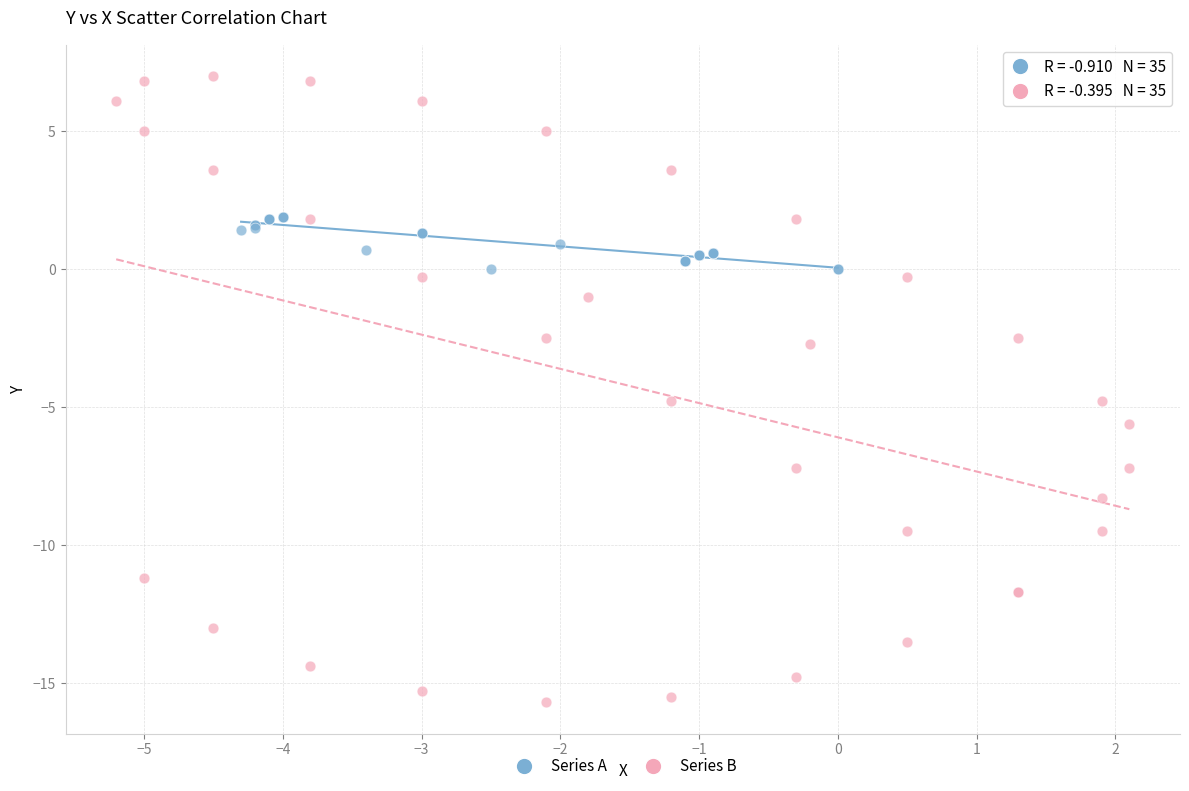

Which series has the largest Y range (max minus min)?

Series B